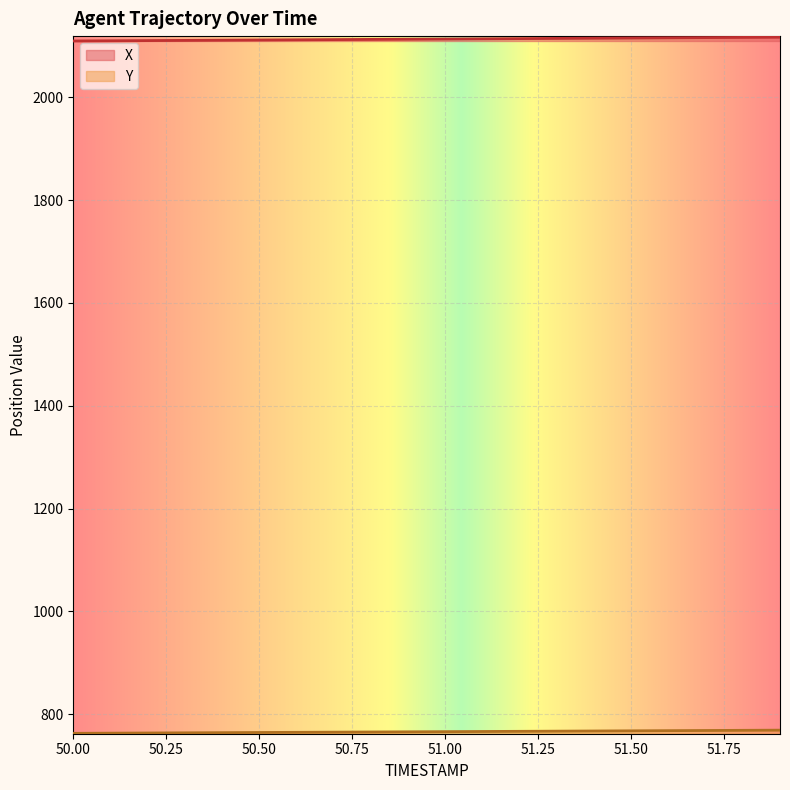

Which category has the lowest value in the X series?

50.0